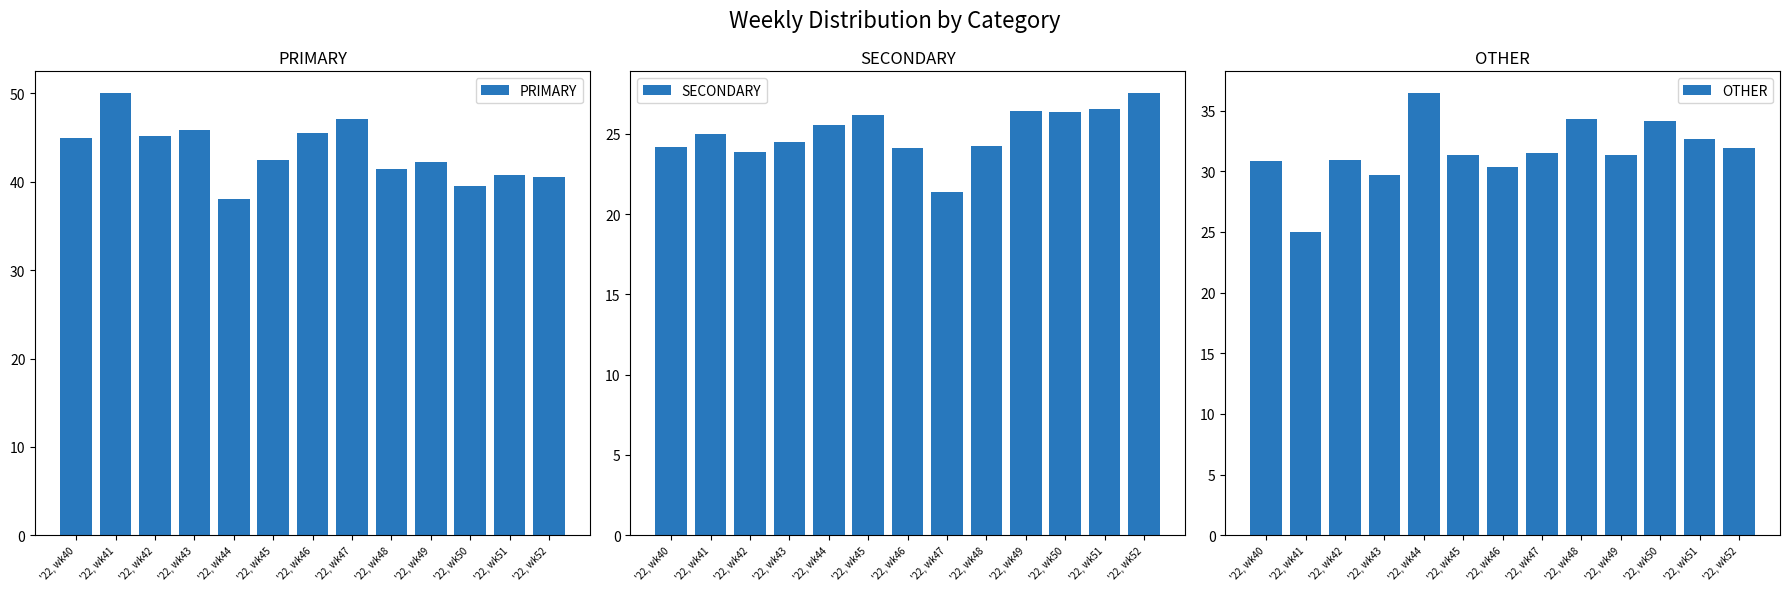

Rank the series by their average value, from lowest to highest.

SECONDARY, OTHER, PRIMARY